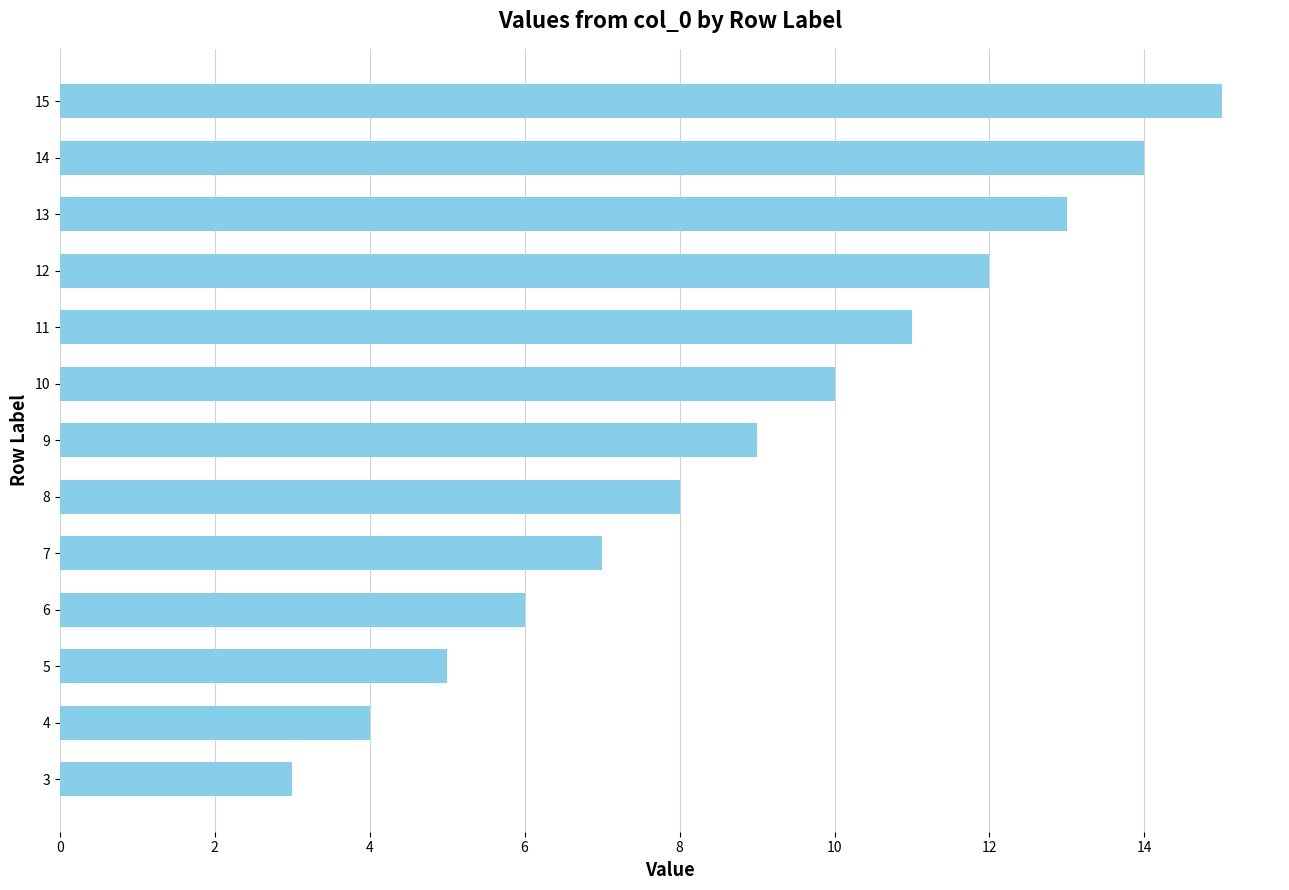

Does the chart contain any negative values?

No